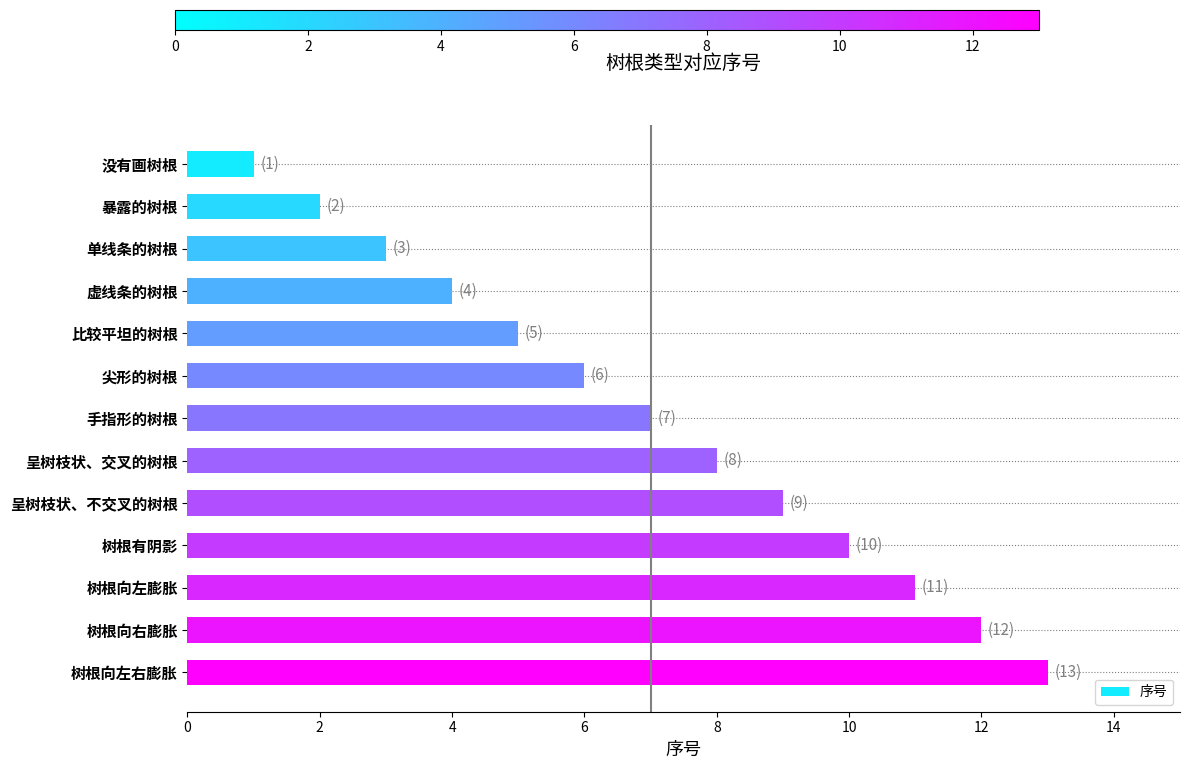

What is the maximum value shown in the chart?

13